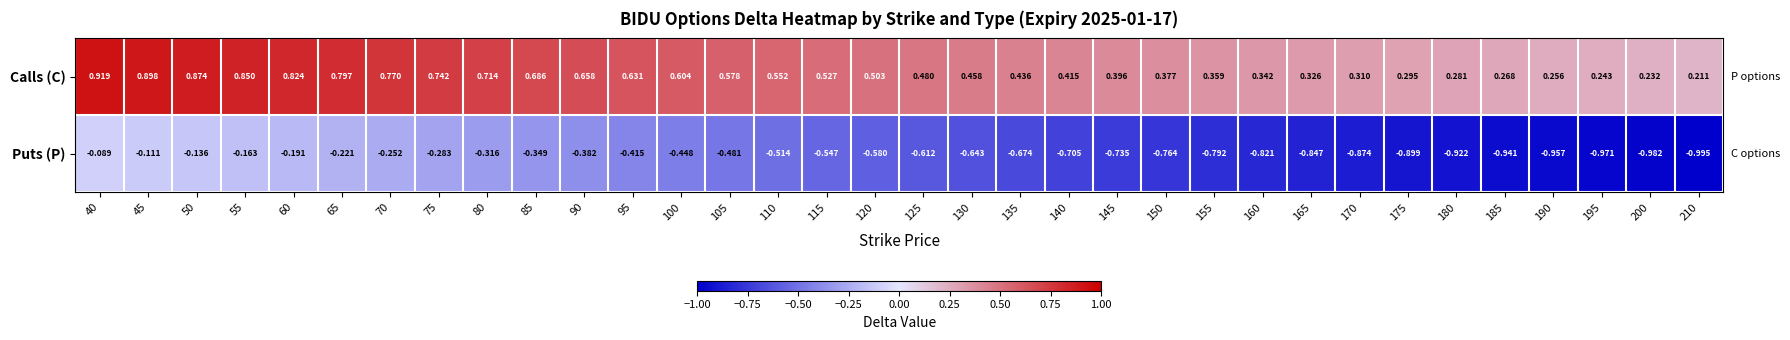

At how many categories does at least one series exceed 0?

34